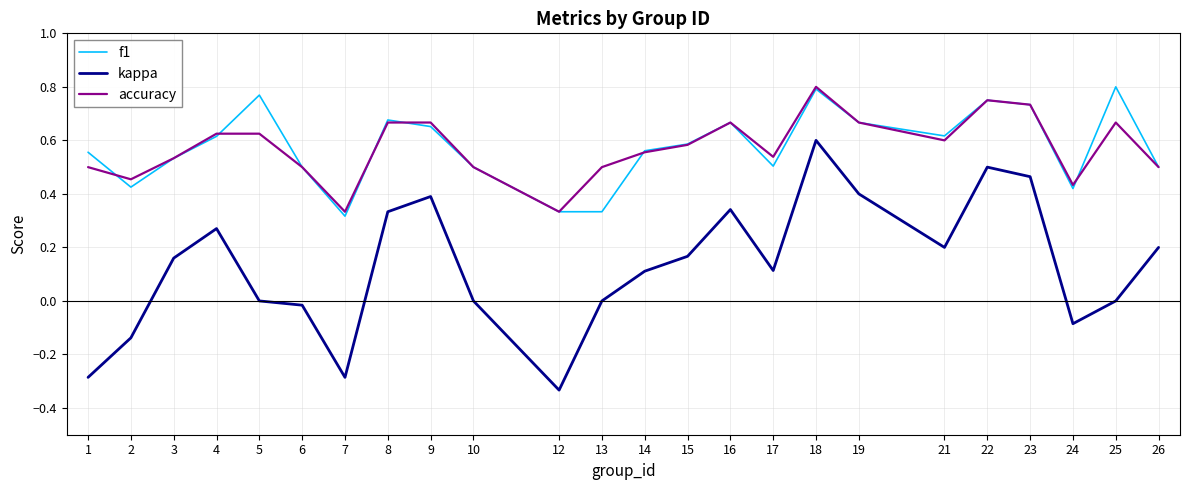

Count the number of categories in the chart.

24